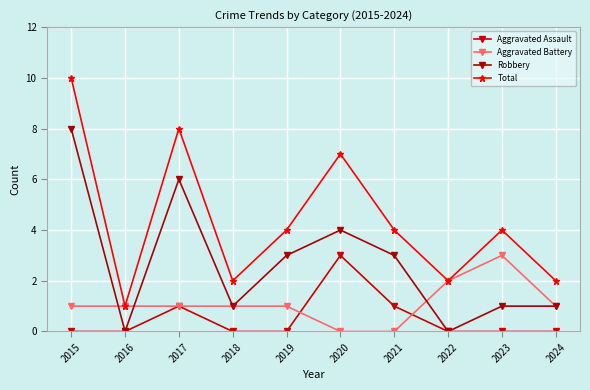

At 2024, list the series in order from largest to smallest.

Total, Aggravated Battery, Robbery, Aggravated Assault